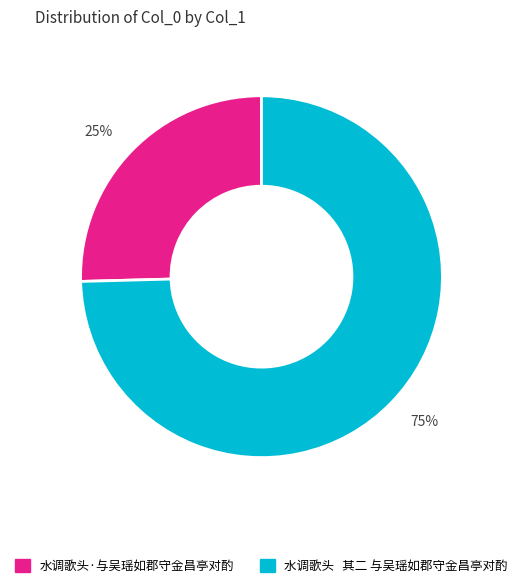

Is it true that 水调歌头·与吴瑶如郡守金昌亭对酌 is 37% of the pie?

False